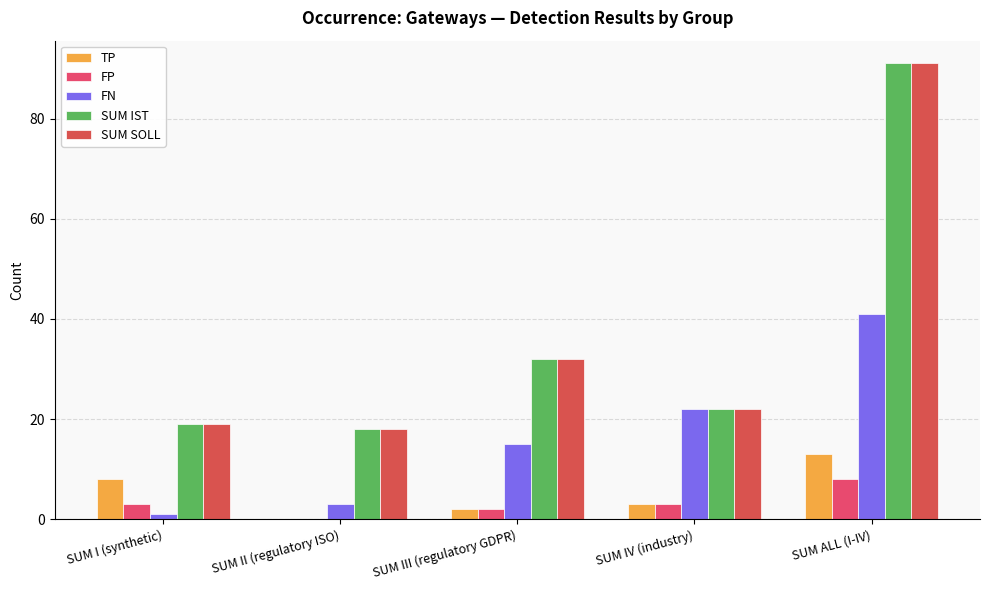

Is the value of TP at SUM III (regulatory GDPR) greater than the value of SUM SOLL at SUM III (regulatory GDPR)?

No